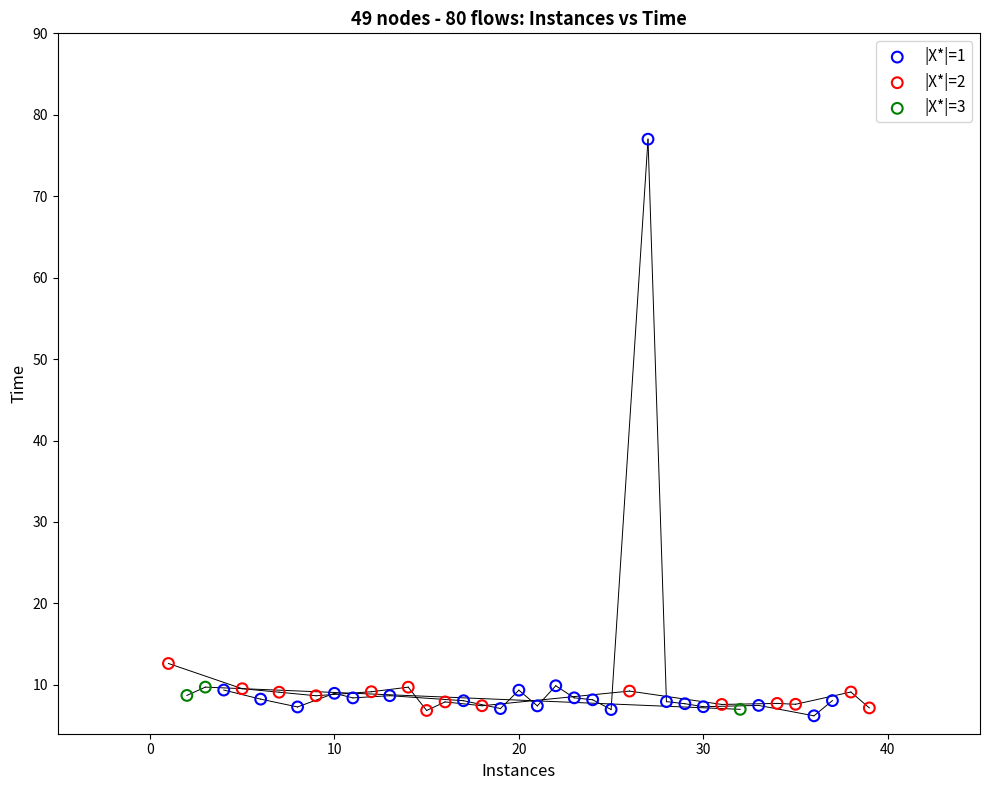

Which series contains the highest Y value?

|X*|=1